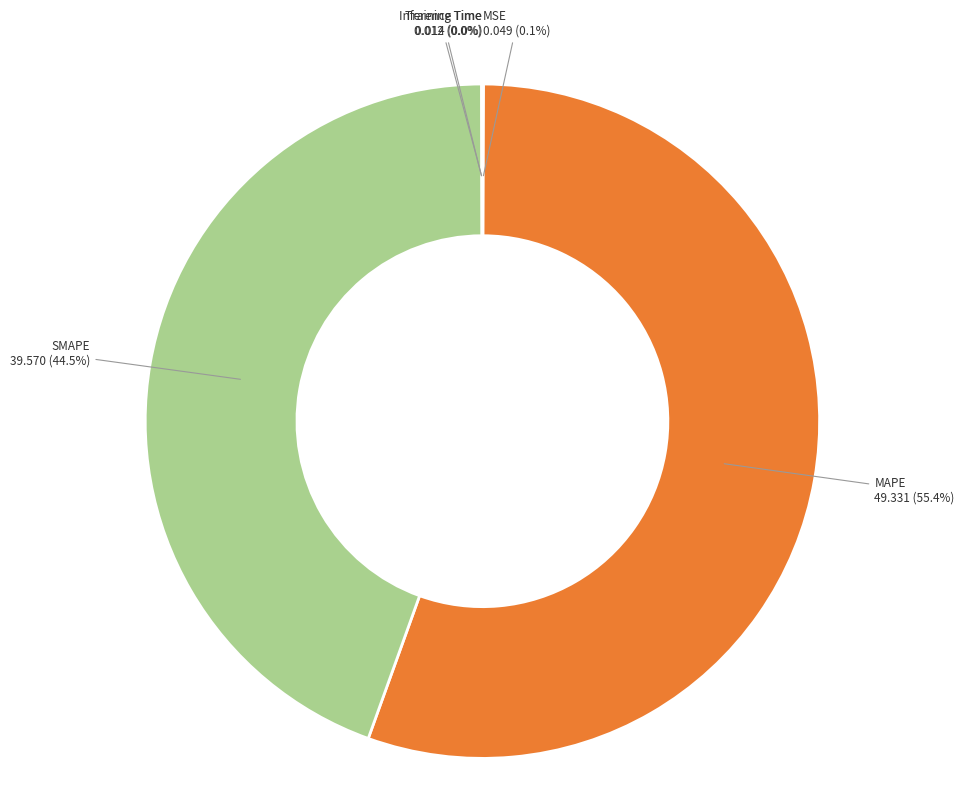

Does MAPE represent more than half of the total?

Yes